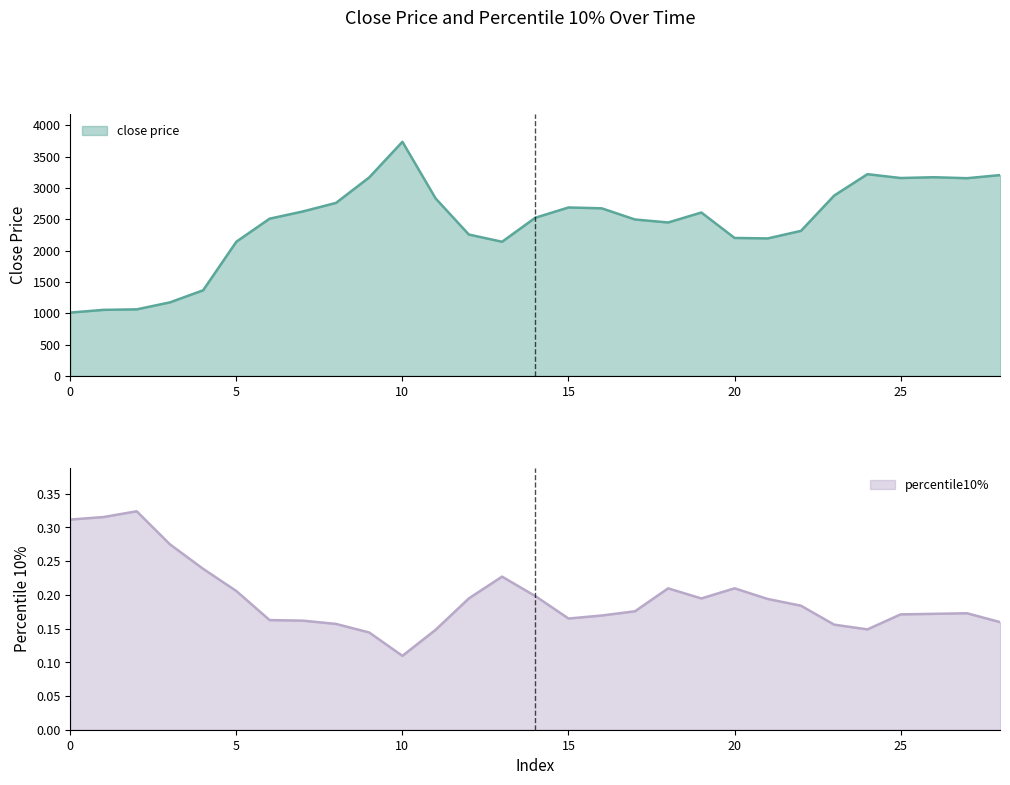

How many lines are shown in the chart?

2